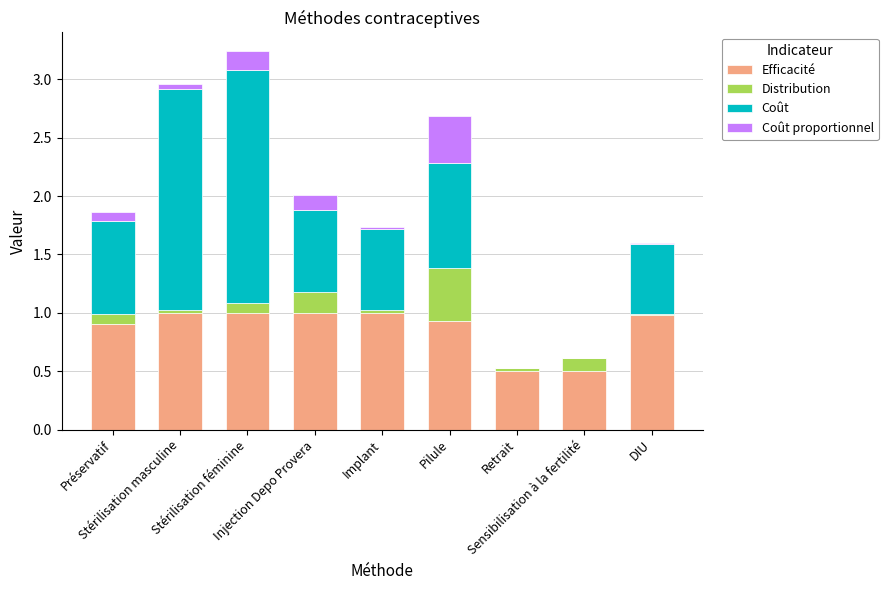

At which category is the sum across all series the highest?

Stérilisation féminine